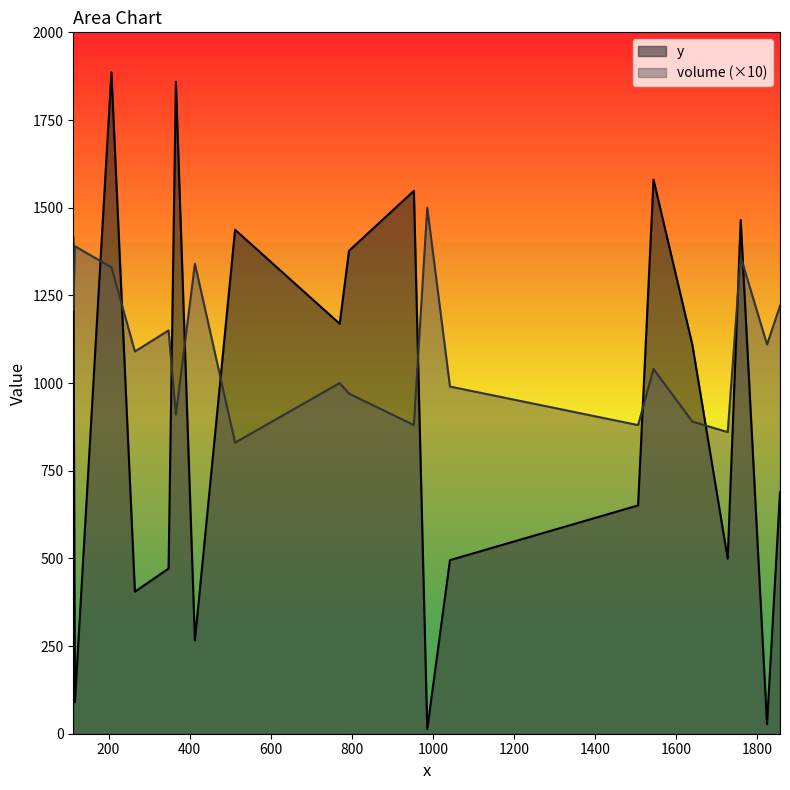

At which category does volume reach its first local valley?

265